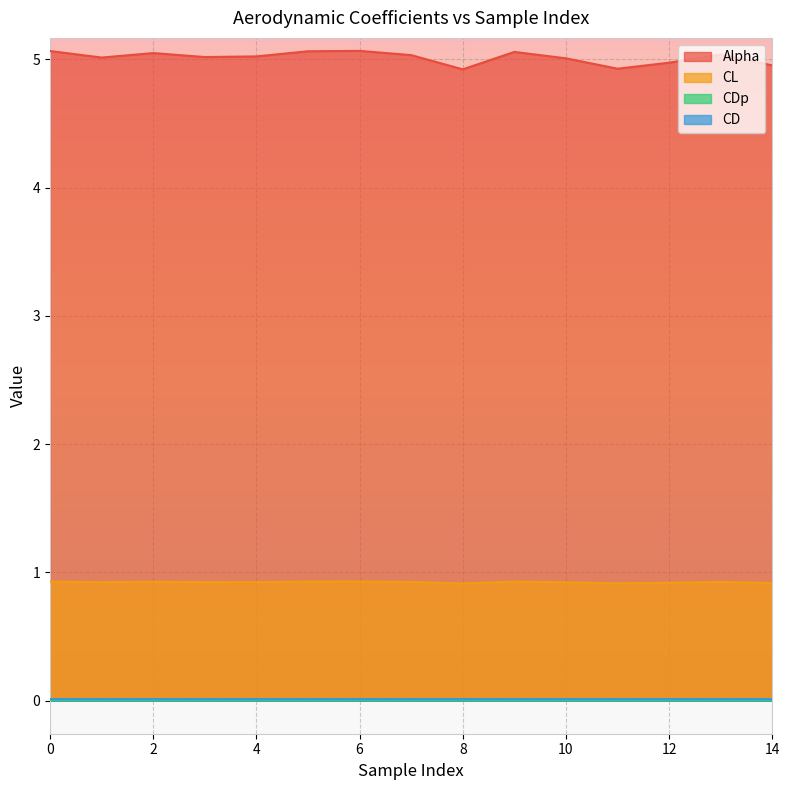

True or false: CD and CDp cross at least once.

False